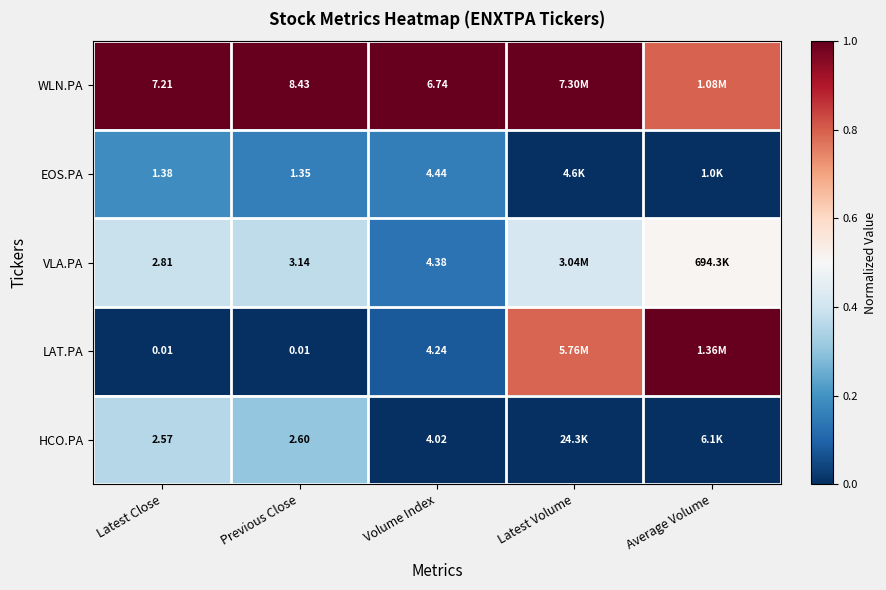

Which series changed the most between Latest Close and Previous Close?

WLN.PA